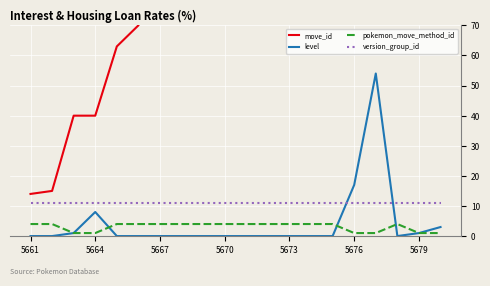

At which category does level reach its first local peak?

5664